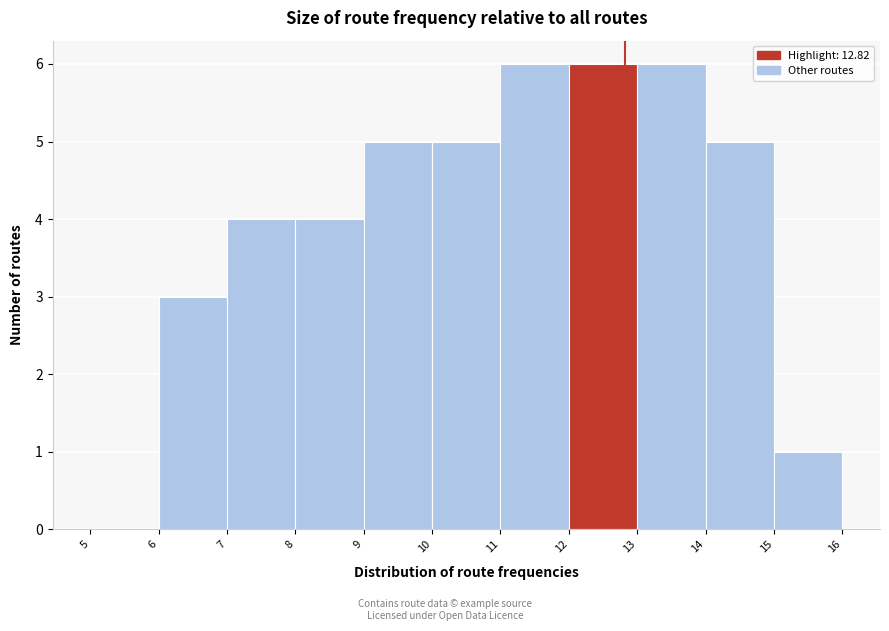

Reading left to right, transcribe this chart: for each bar, give the range it covers on the x-axis and its height. The values are not printed on the chart, so give them approximately, as read against the axis.

5 to 6: 0
6 to 7: 3
7 to 8: 4
8 to 9: 4
9 to 10: 5
10 to 11: 5
11 to 12: 6
12 to 13: 6
13 to 14: 6
14 to 15: 5
15 to 16: 1